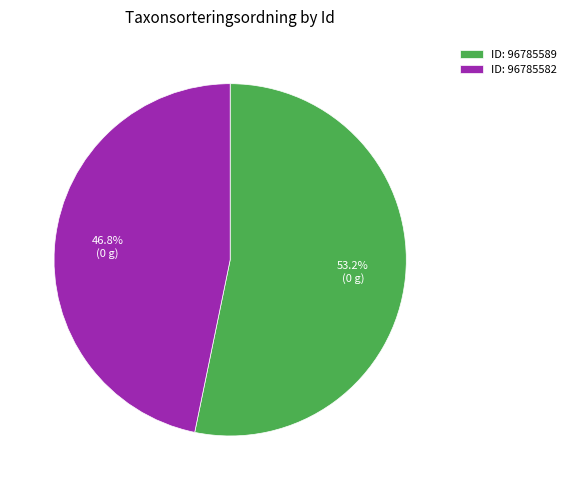

To the nearest percent, what is the difference between the largest and smallest slice percentages?

6%